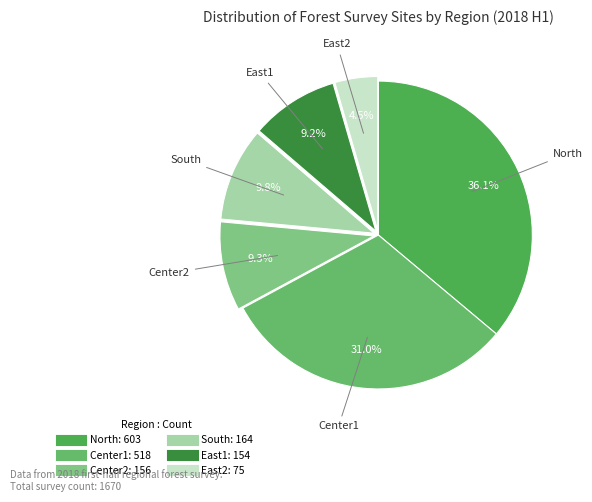

Approximately how many times larger is the value at Center1 compared to Center2?

3.3